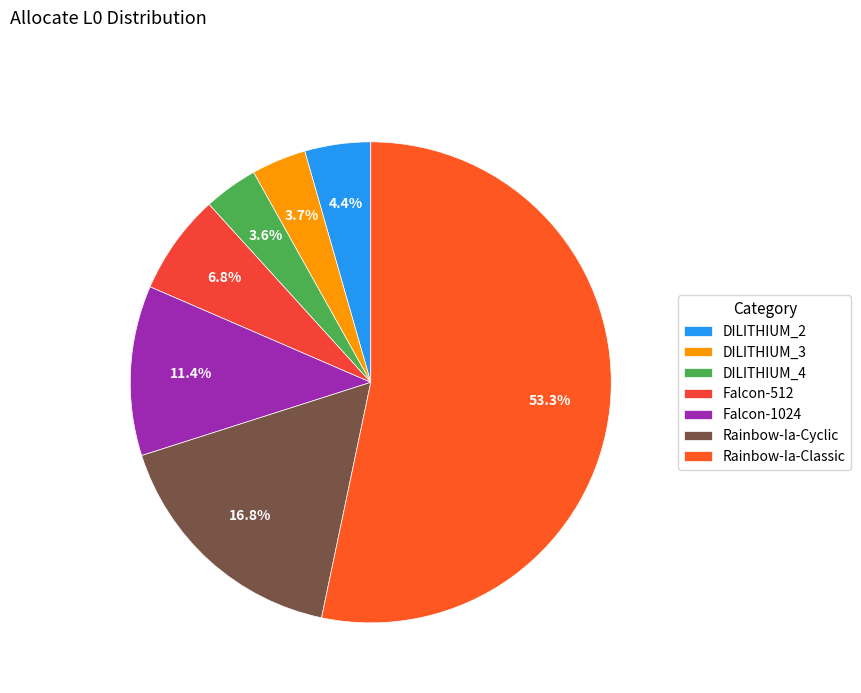

How many segments does this pie chart have?

7